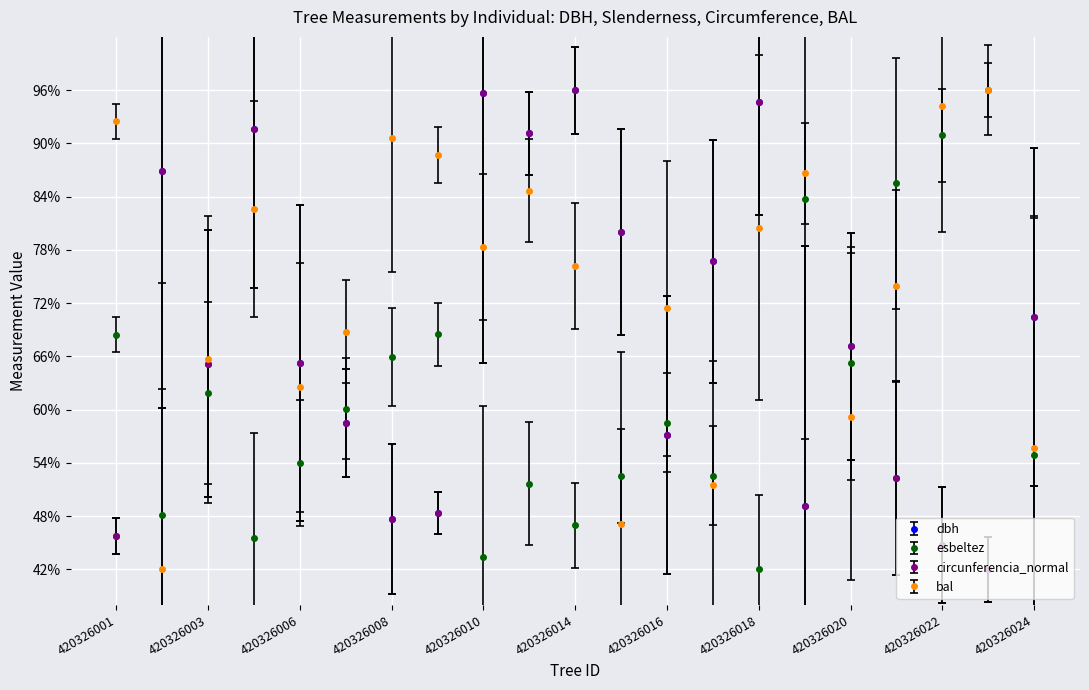

How many interior local valleys does the esbeltez series have?

6